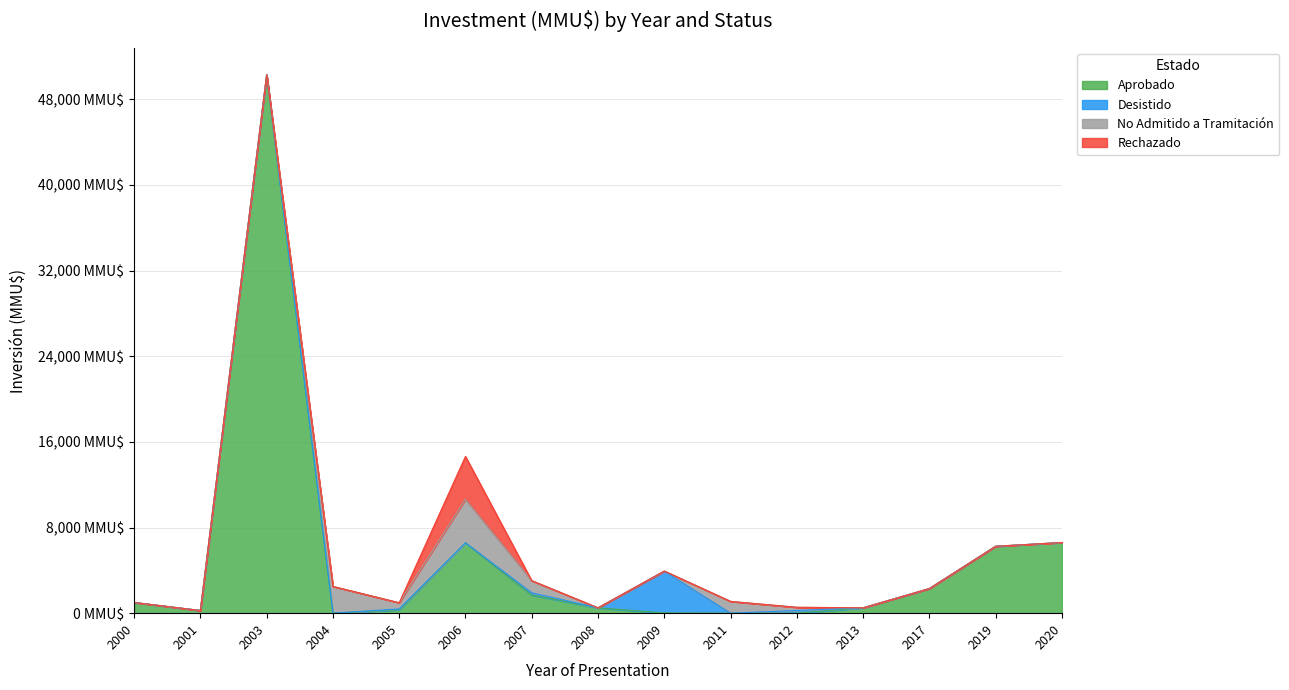

What is the spread (max minus min) of values at 2020?

6600